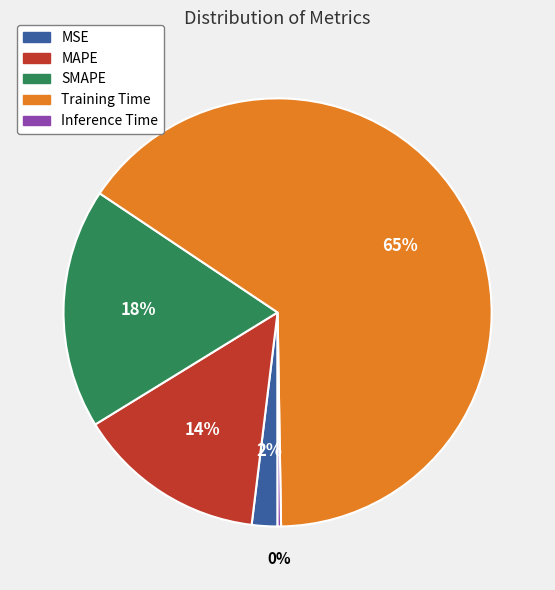

To the nearest percent, what is the combined percentage of Training Time and MAPE?

80%